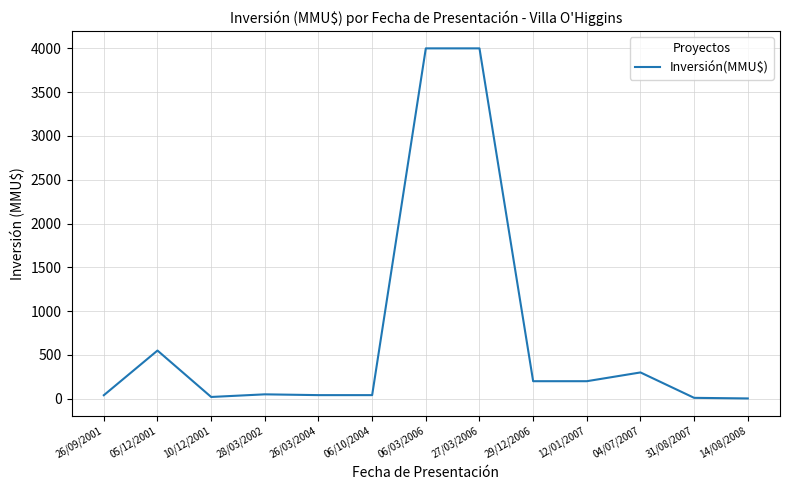

The chart shows a value of 745.4 at 05/12/2001. True or false?

False